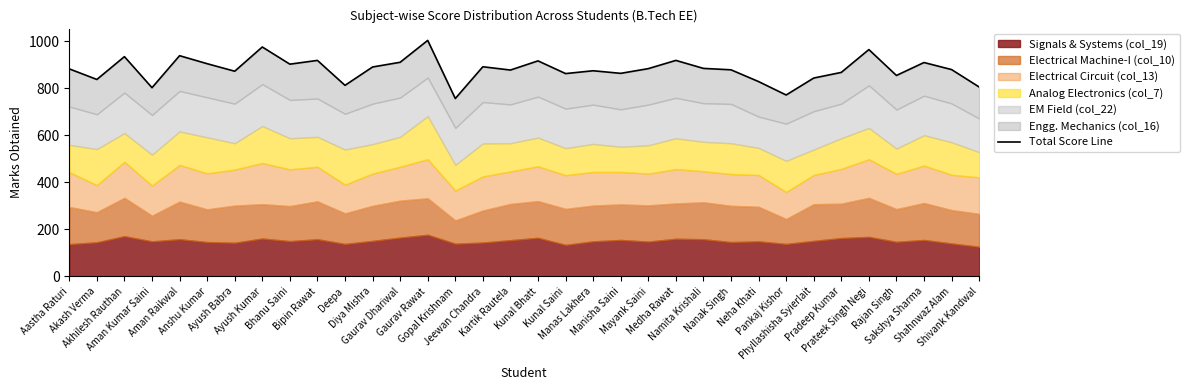

What is the maximum value shown in the chart?

1003